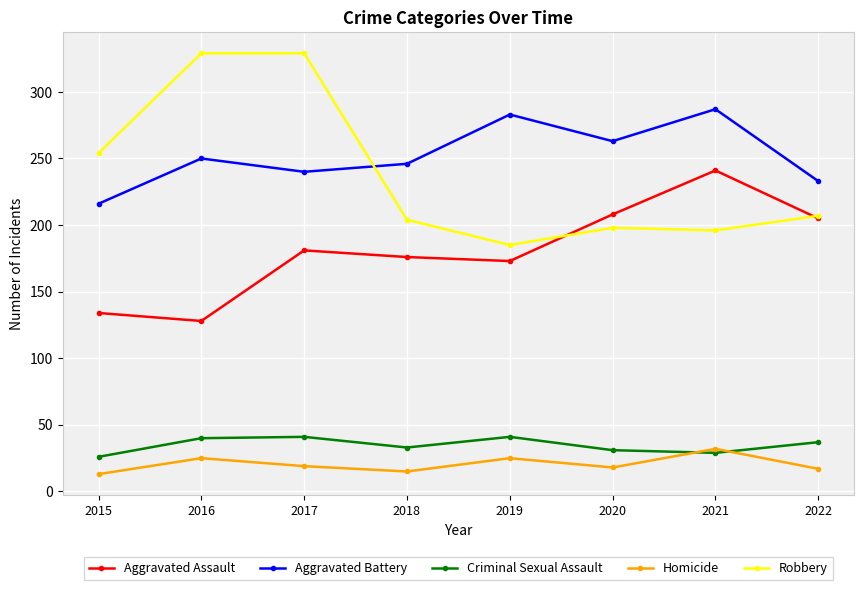

Rank the series by their maximum value, from highest to lowest.

Robbery, Aggravated Battery, Aggravated Assault, Criminal Sexual Assault, Homicide